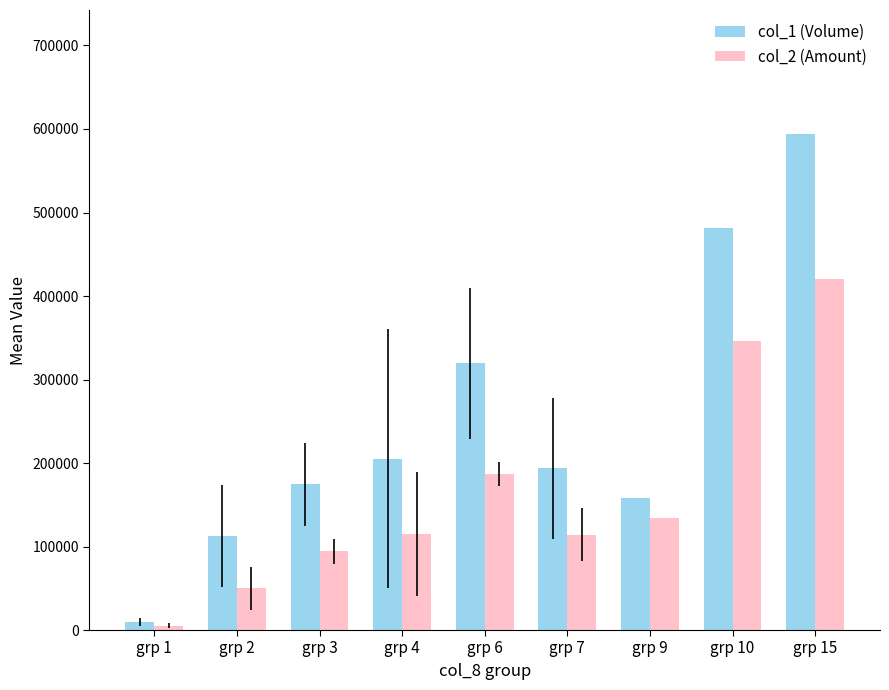

Read the col_1 (Volume) value at grp 7.

193500.0